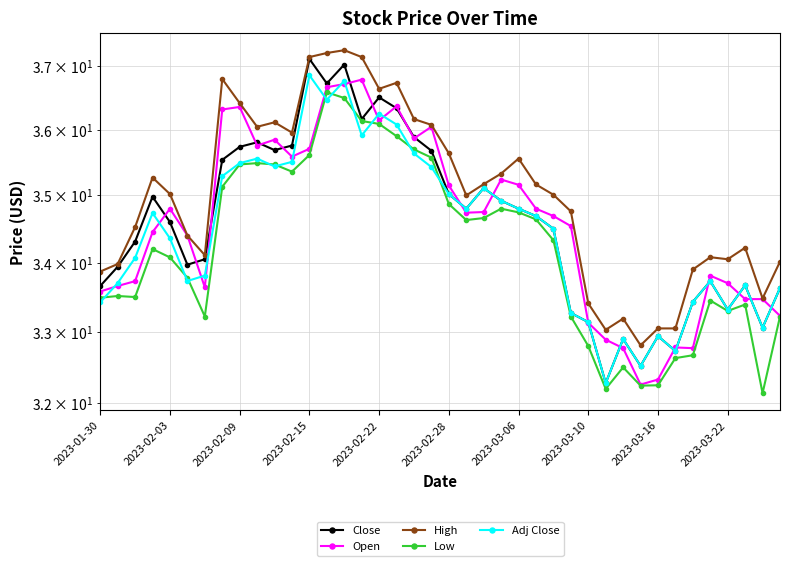

Which series has the largest total across all categories?

High